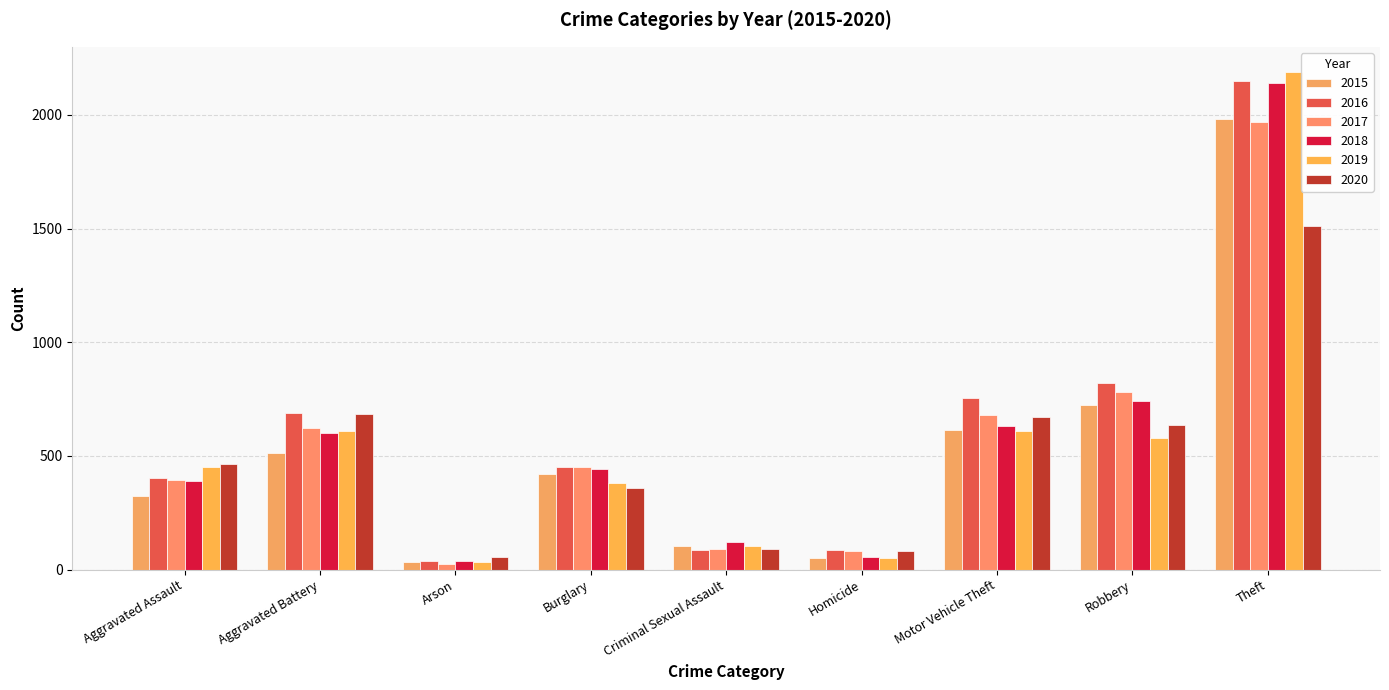

At how many categories does at least one series exceed 280?

6